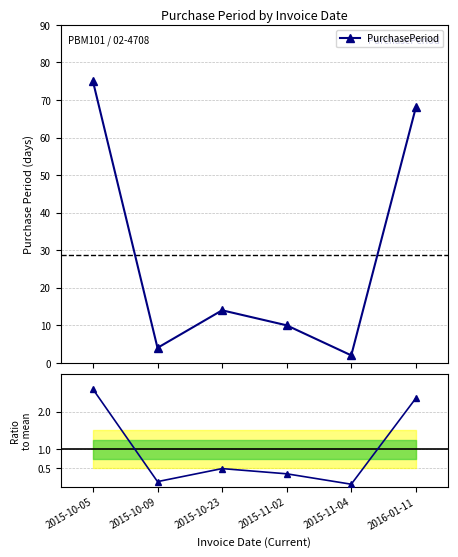

At which category is the sum across all series the highest?

2015-10-05